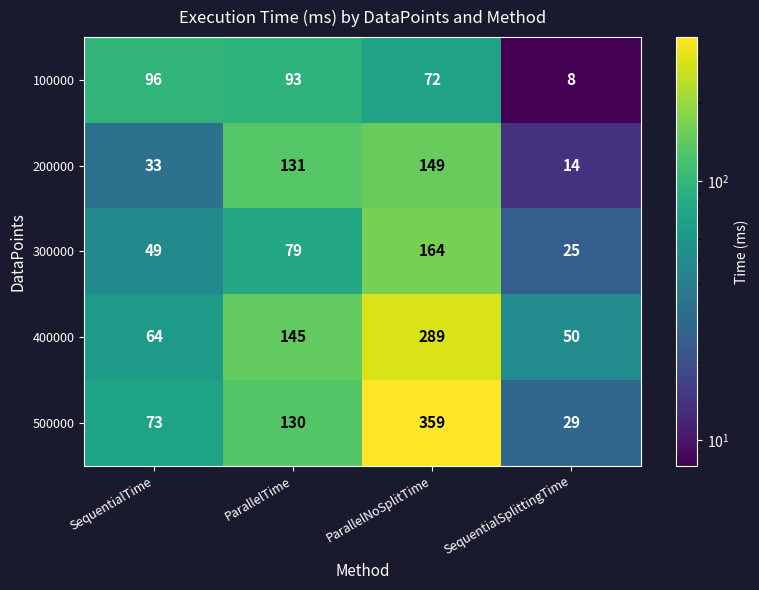

At how many categories does at least one series exceed 319?

1